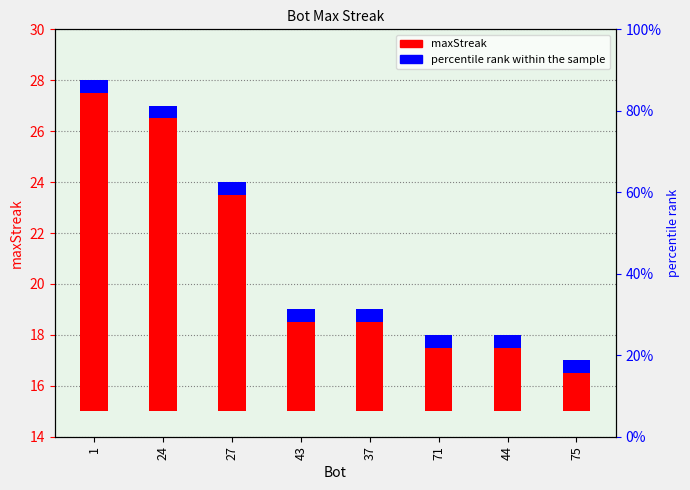

The value at 24 is 16. True or false?

False